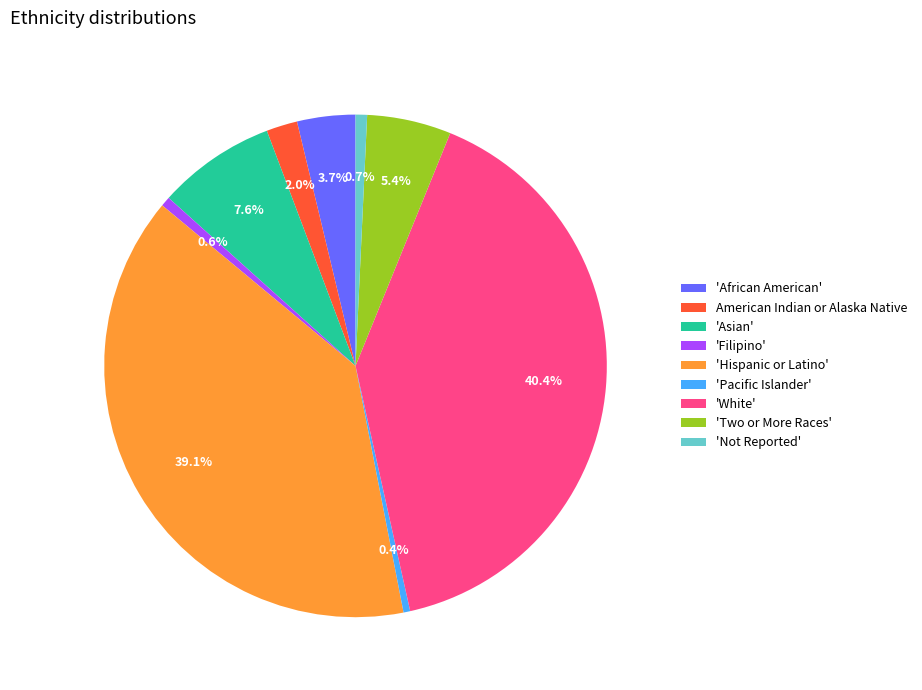

Which slice is the largest?

'White'